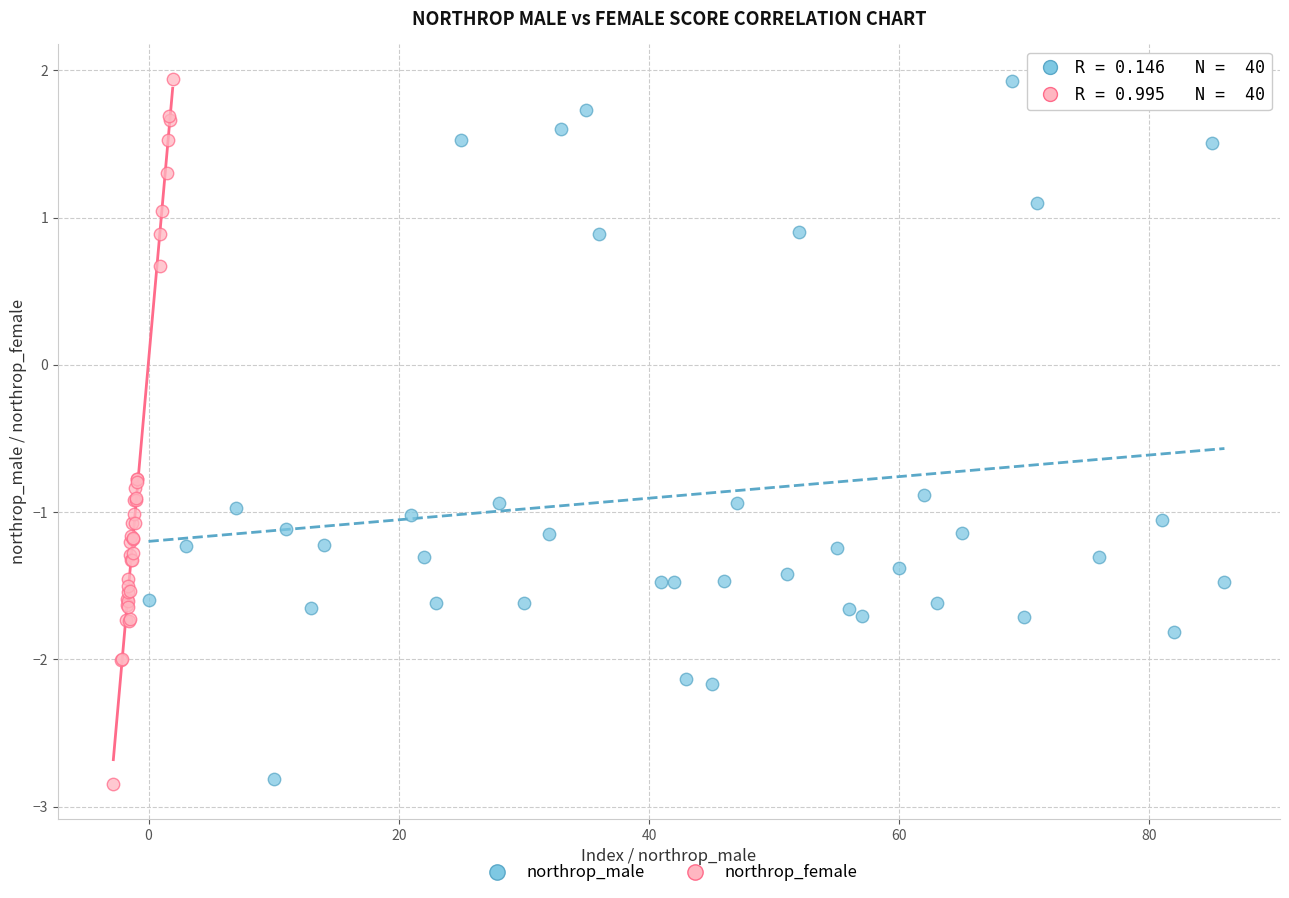

Which series has the widest spread of Y values?

northrop_female